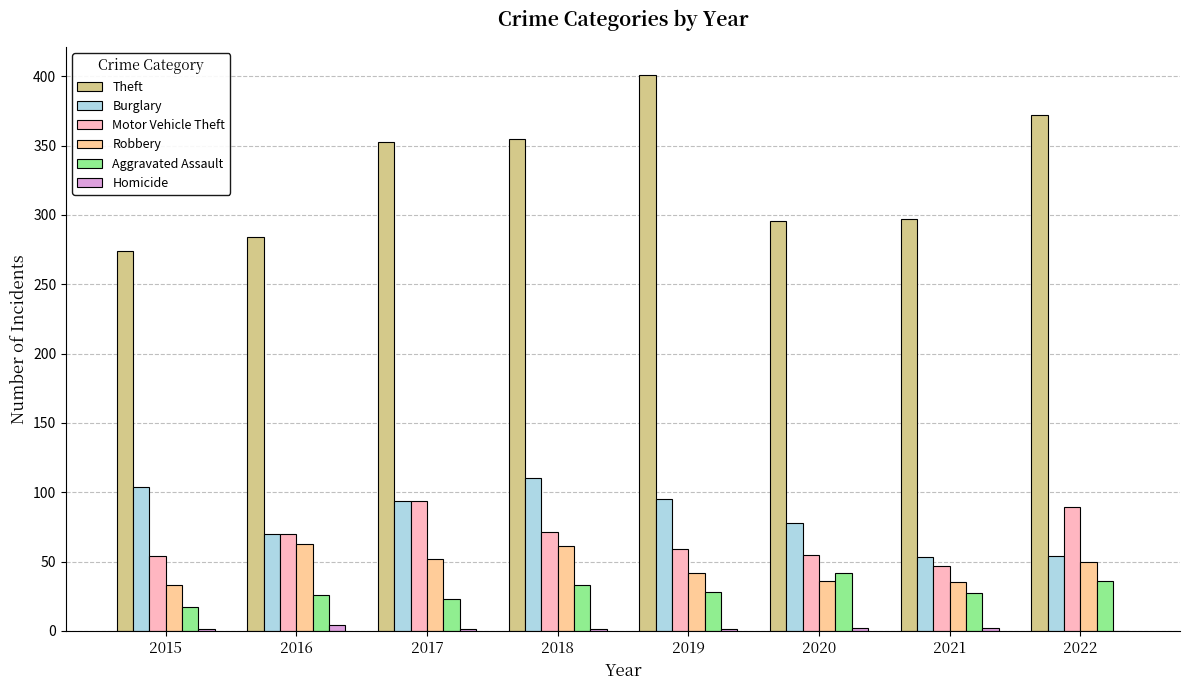

True or false: Burglary has a value of 70 at 2016.

True